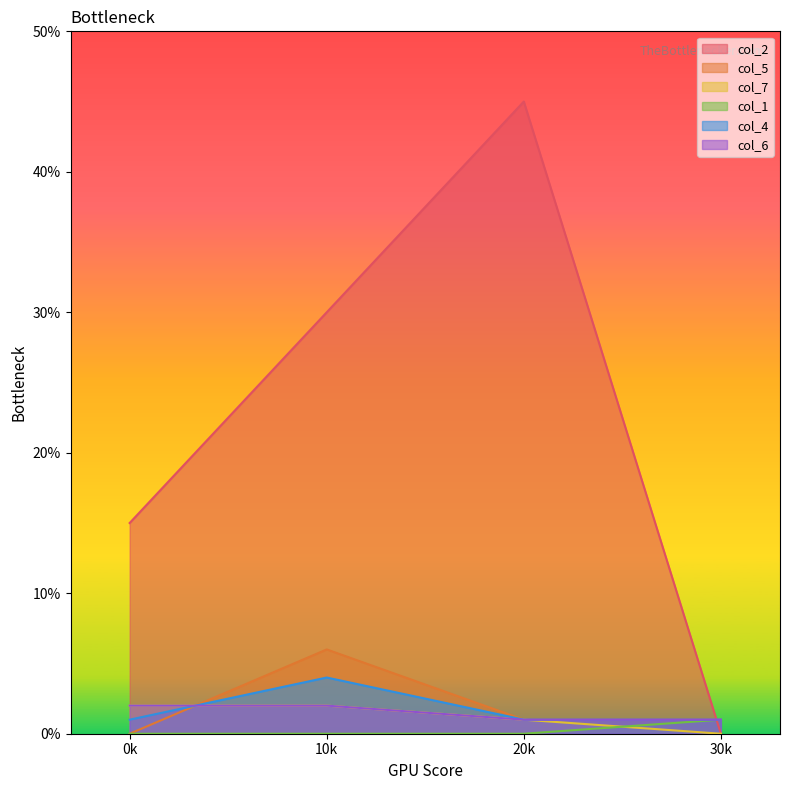

What is the difference between the highest and lowest values at 30k?

1